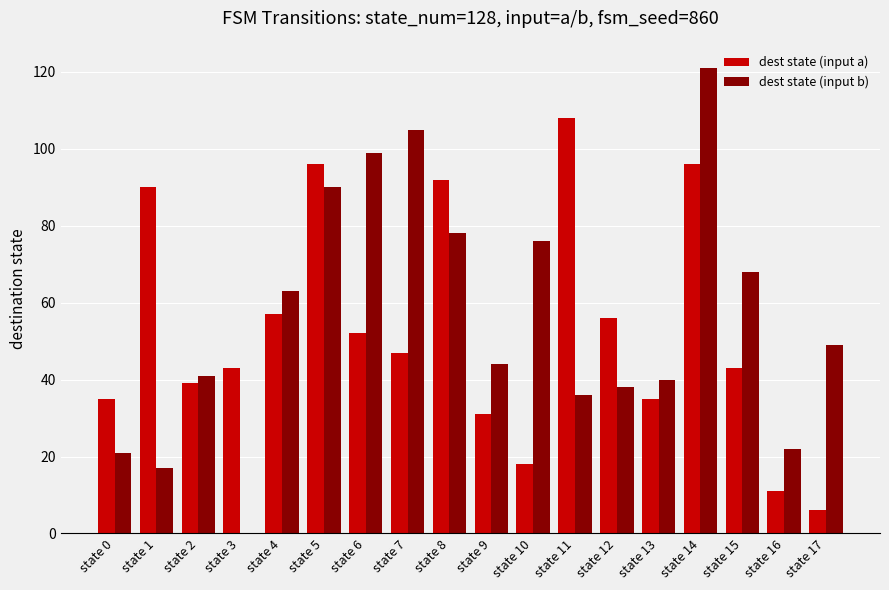

Is it true that dest state (input a) equals 56 at state 12?

True